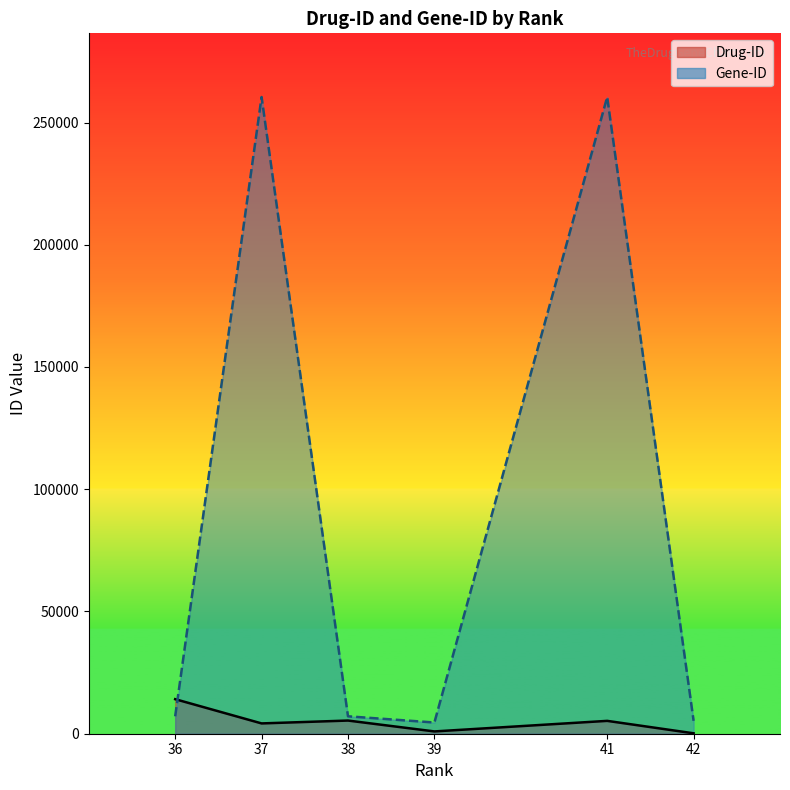

How many lines are shown in the chart?

2